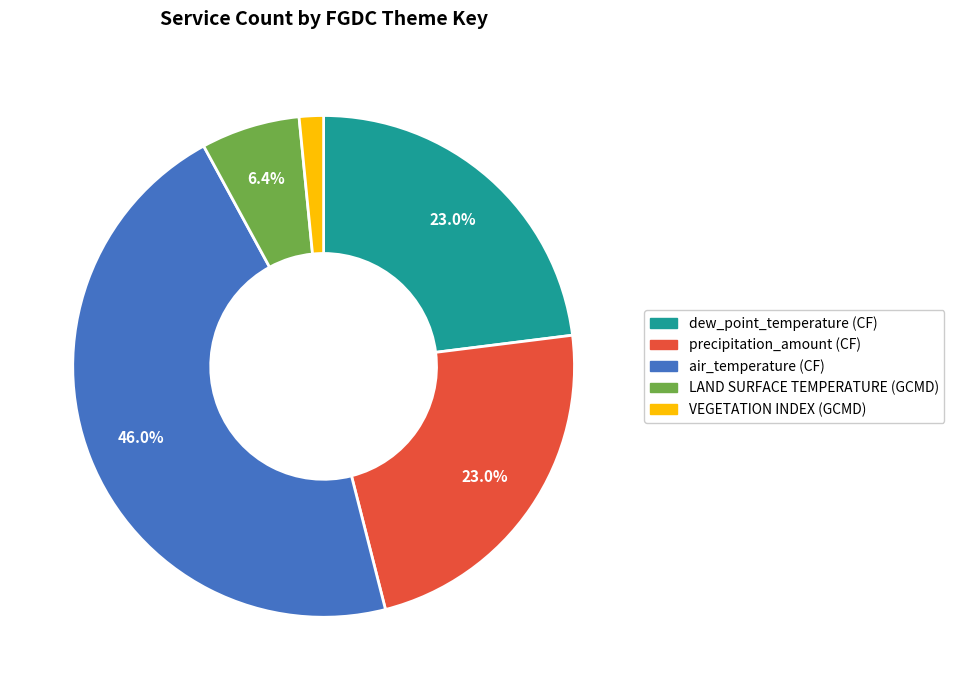

Combined, what portion of the pie is dew_point_temperature (CF) and precipitation_amount (CF)?

46.0%